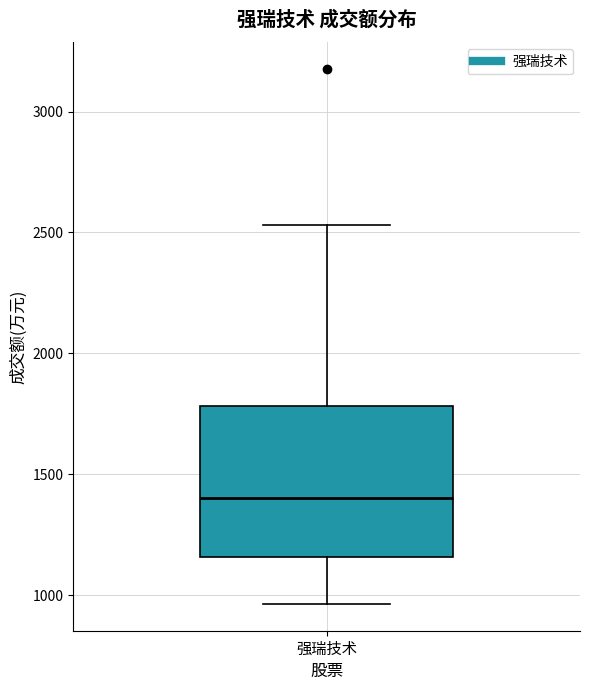

Read this box plot against the y-axis: the position of the median line, the range covered by the box, and the ends of both whiskers. The values are not printed on the chart, so give them approximately, as read against the axis.

median 1400, box 1150 to 1800, whiskers 950 to 2550